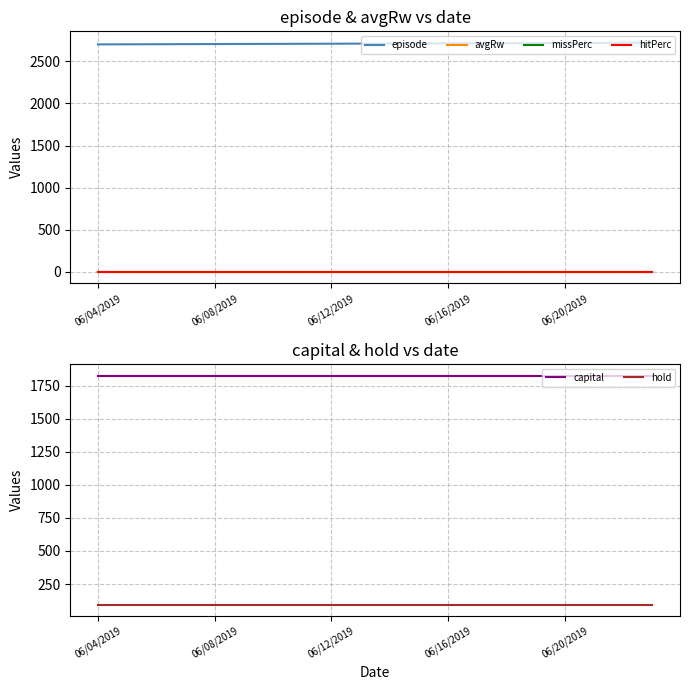

Which series has the largest total across all categories?

episode